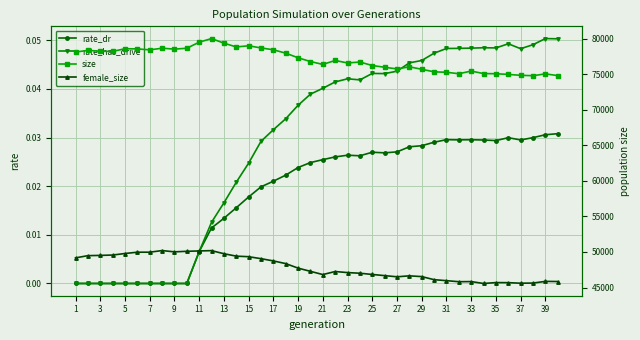

True or false: rate_dr has more than 0 interior local peaks.

True